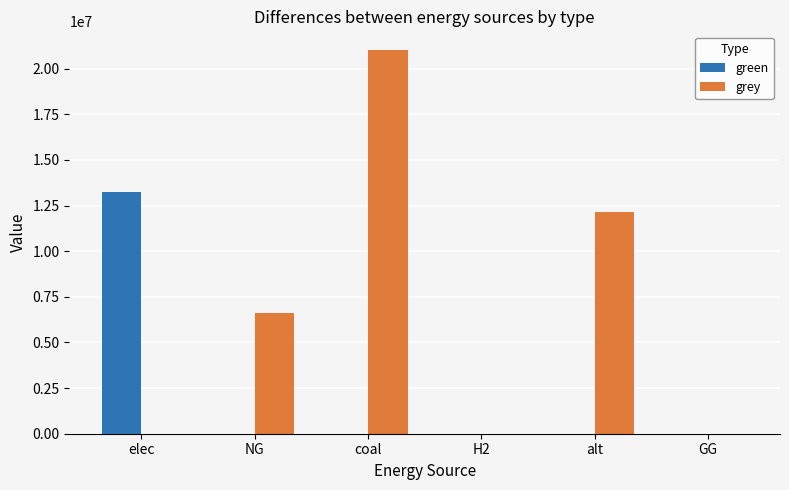

The grey series shows 12132210.4 at alt. True or false?

True